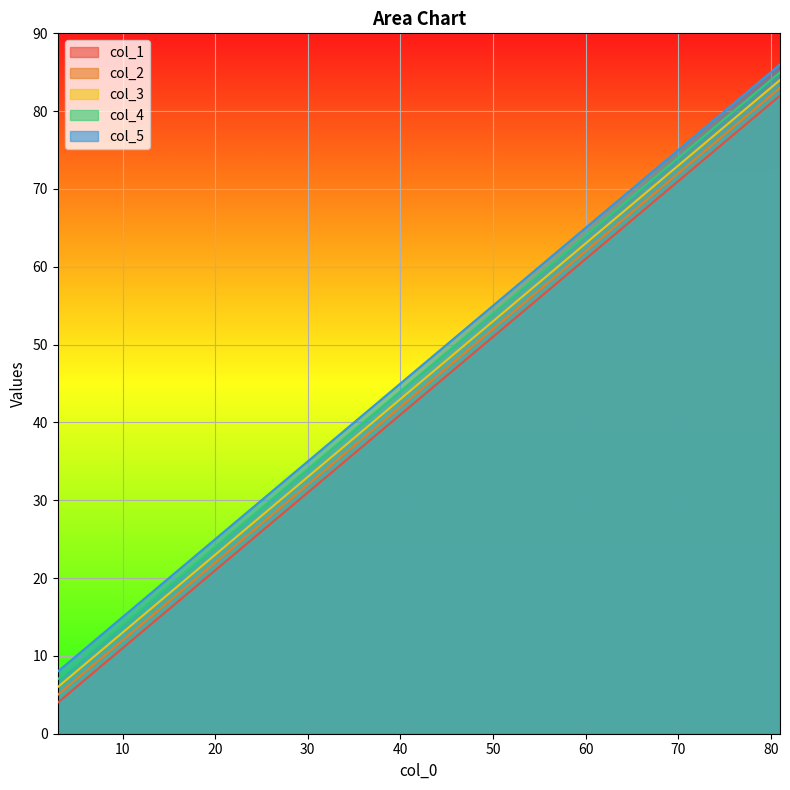

At which label does col_5 reach its peak?

81